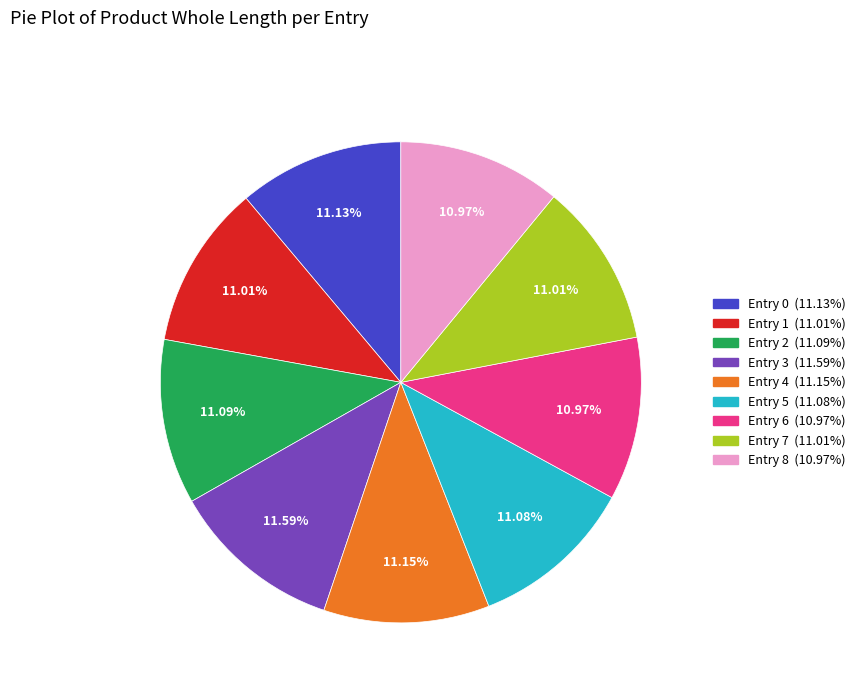

How many slices are in this pie chart?

9